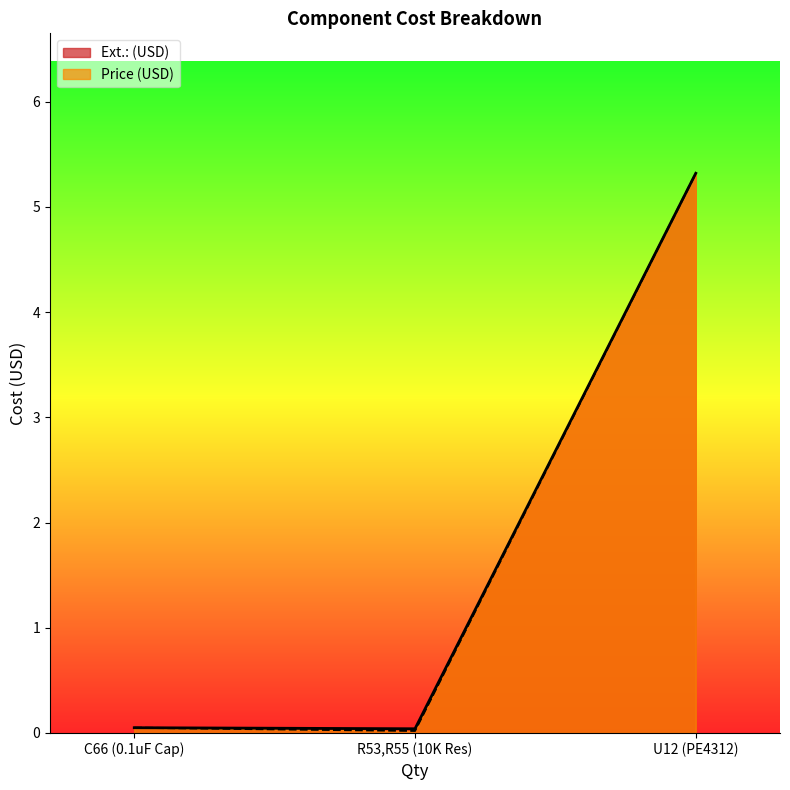

How many categories are shown in the chart?

3